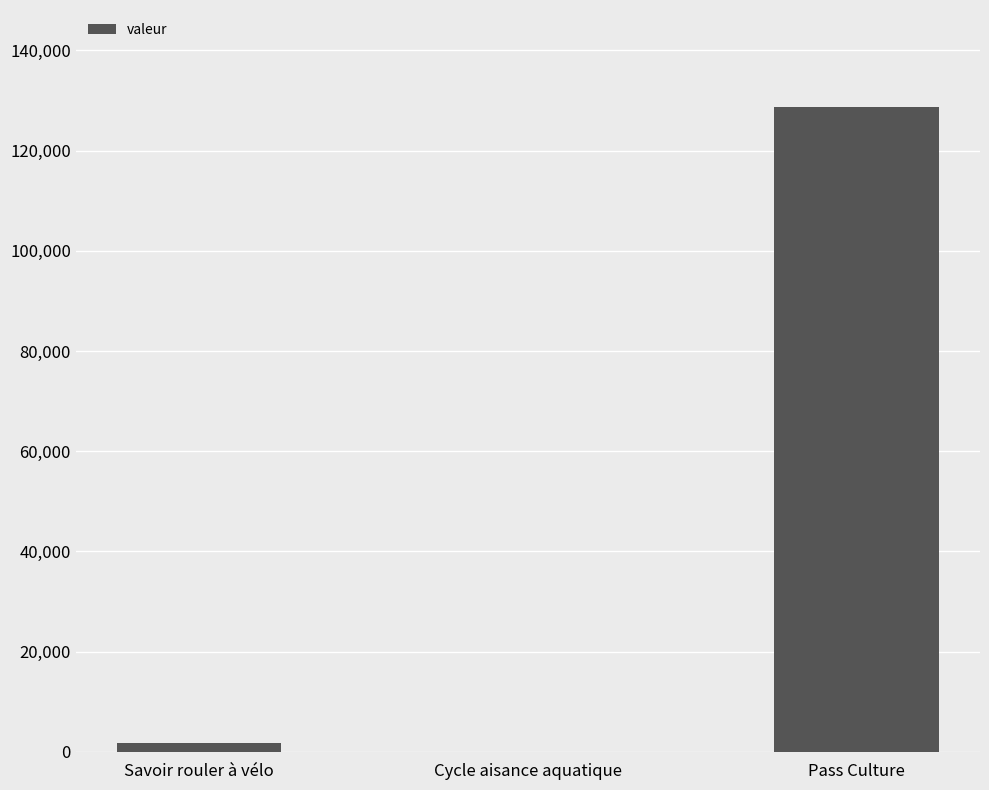

Are the bars horizontal?

No